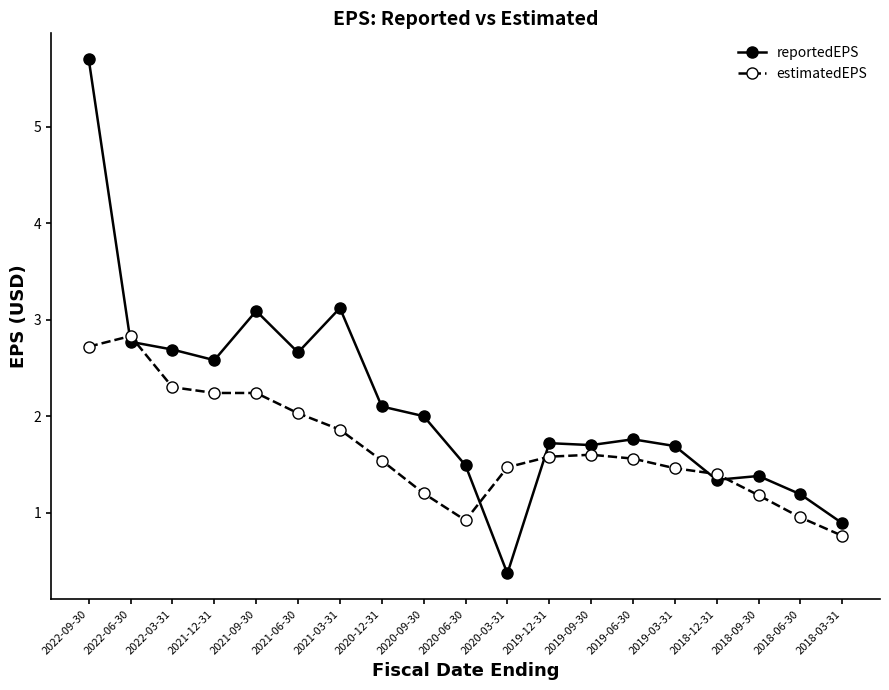

At which category does reportedEPS reach its first local peak?

2021-09-30